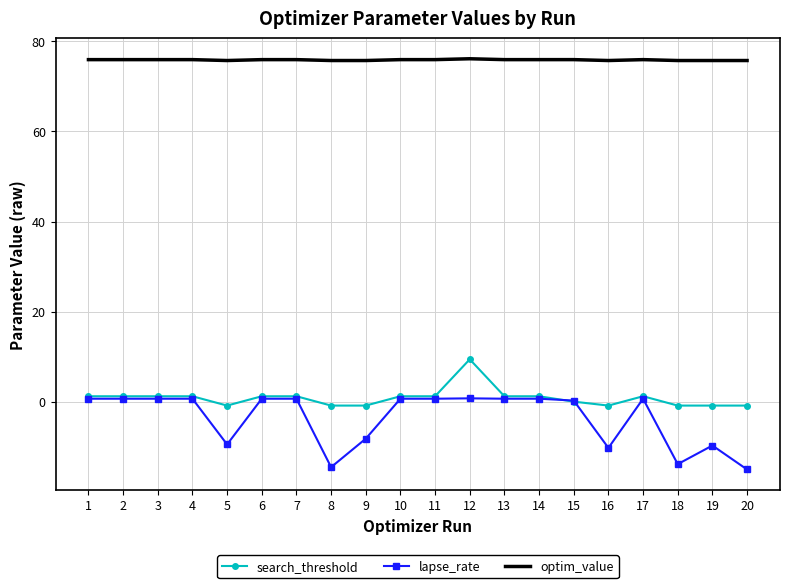

Where does the search_threshold series first go above 1?

1